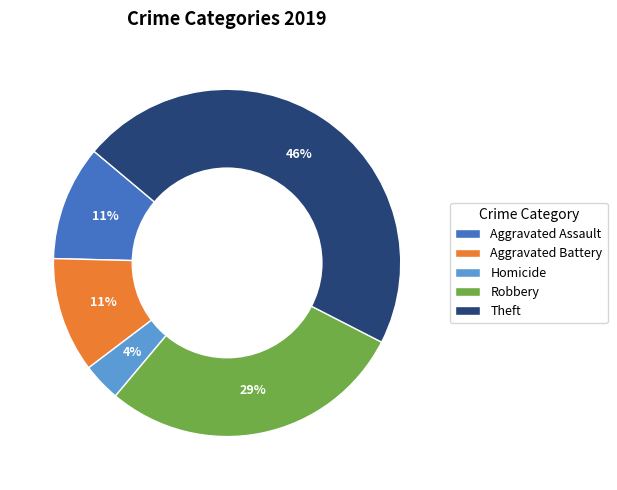

Which category has the biggest portion of the pie?

Theft